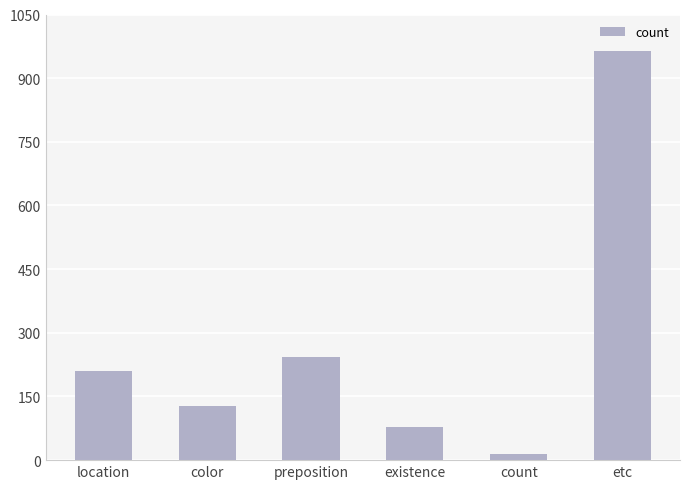

What is the minimum value shown in the chart?

14